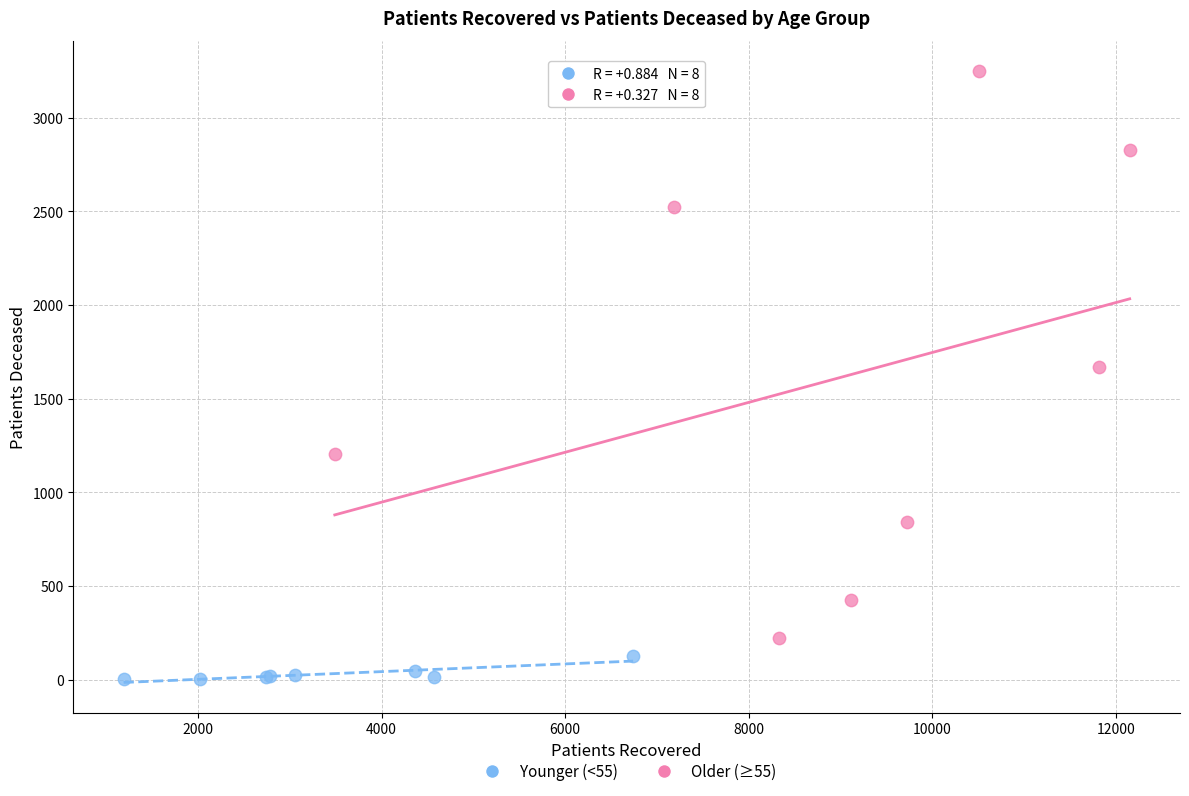

What are all the series names shown in the legend?

Younger (<55), Older (≥55)